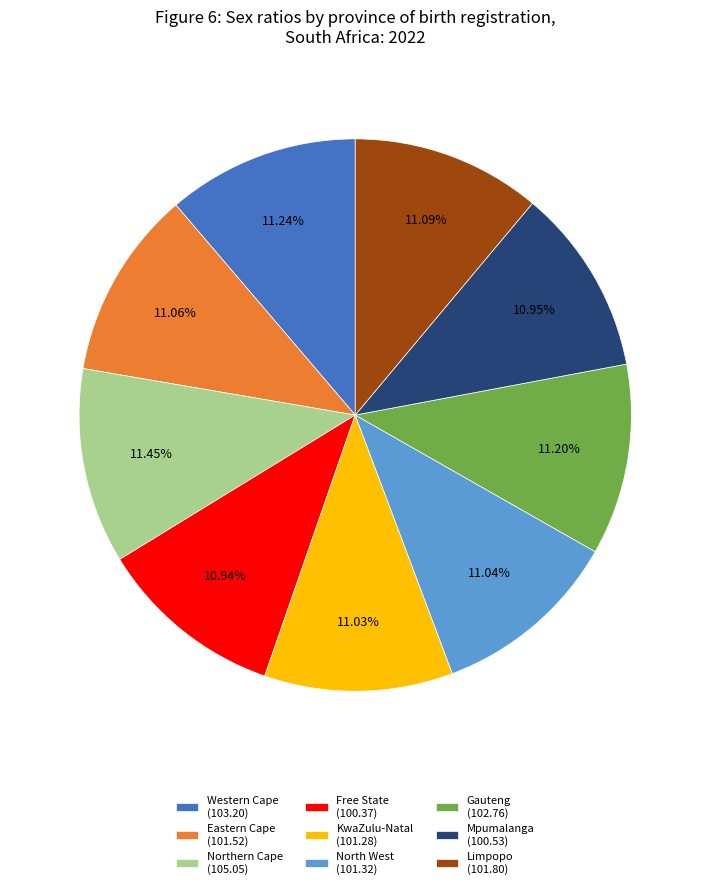

The Mpumalanga slice represents 18% of the pie. True or false?

False